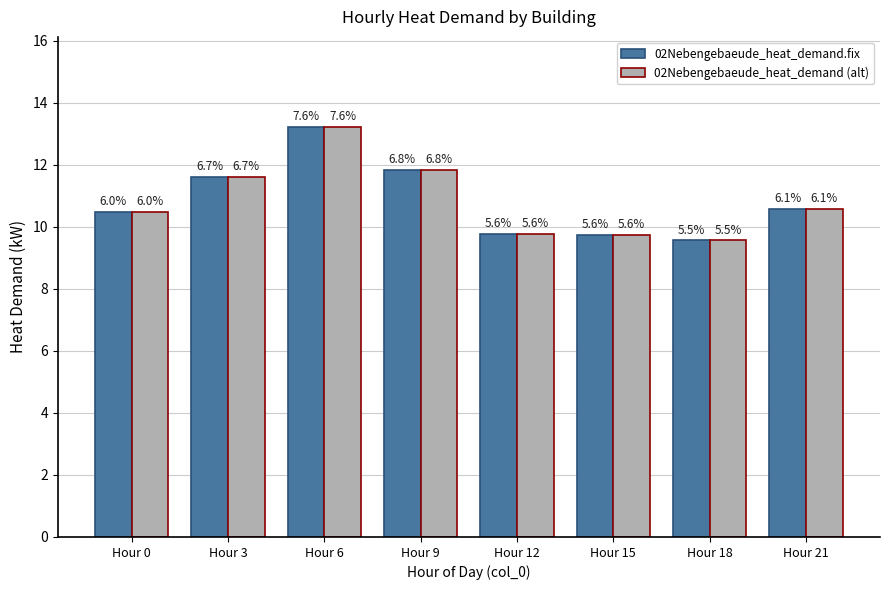

How many bars are there in each group?

2